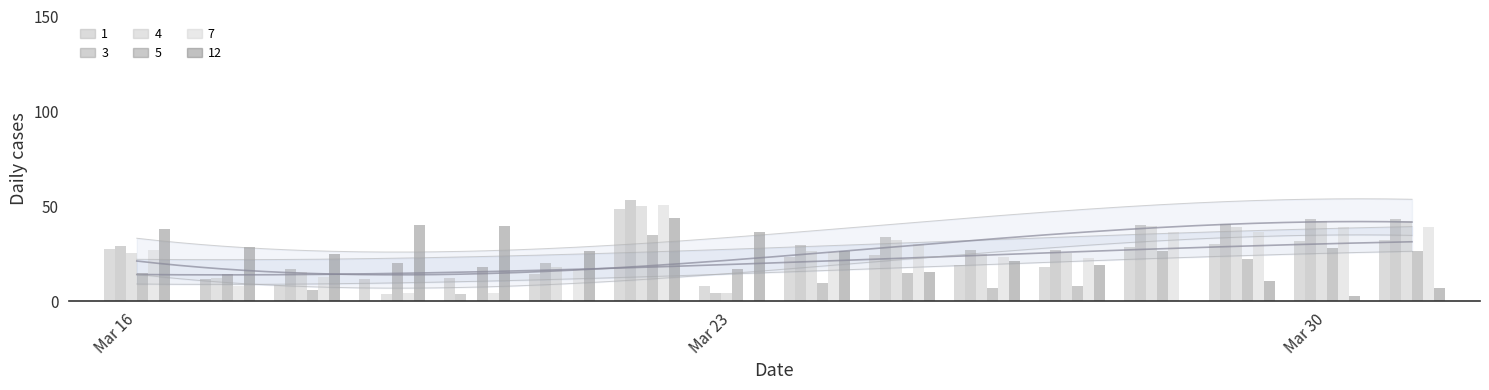

True or false: 7 has a value of 13.0 at 2.

True